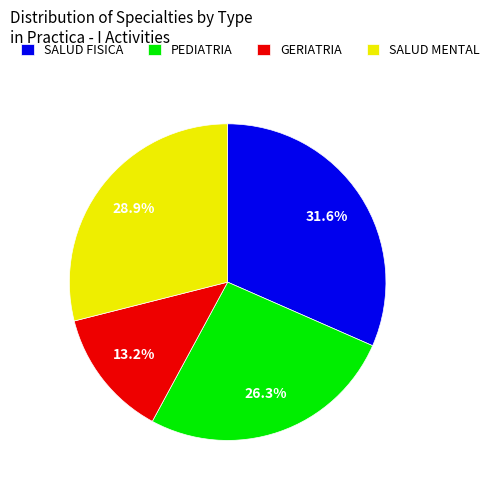

How many slices are in this pie chart?

4